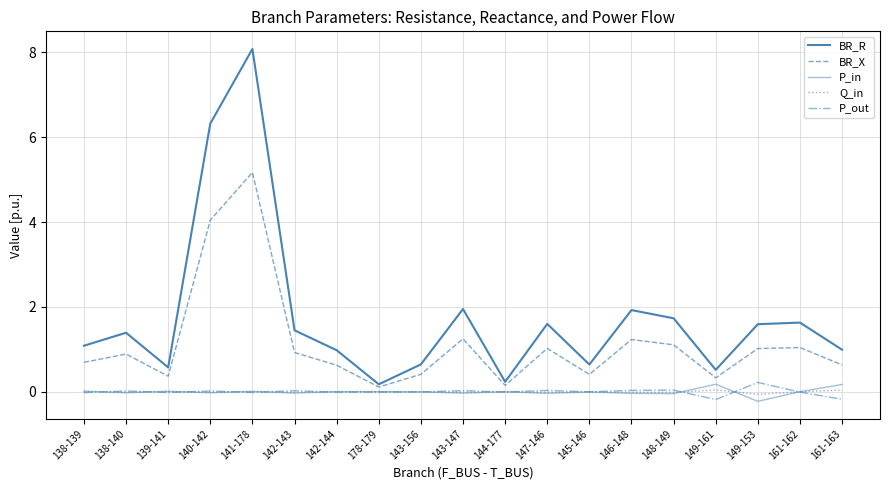

How many lines are shown in the chart?

5